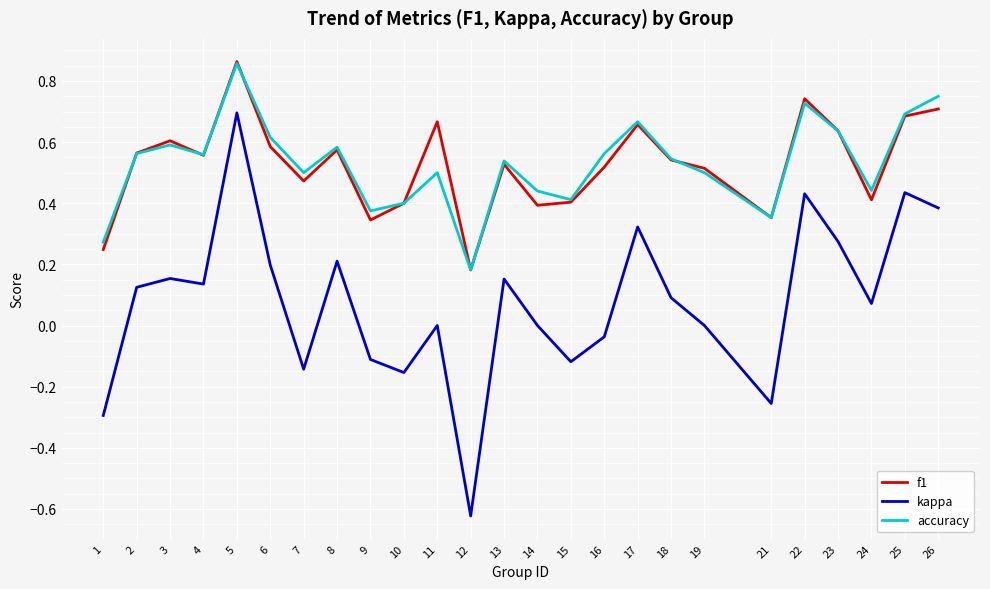

Which series changed the most between 15 and 25?

kappa